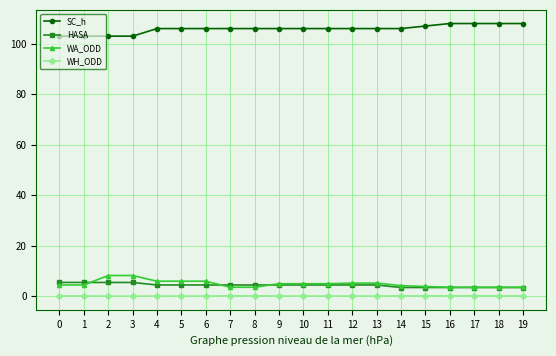

What is the greatest value displayed?

108.0